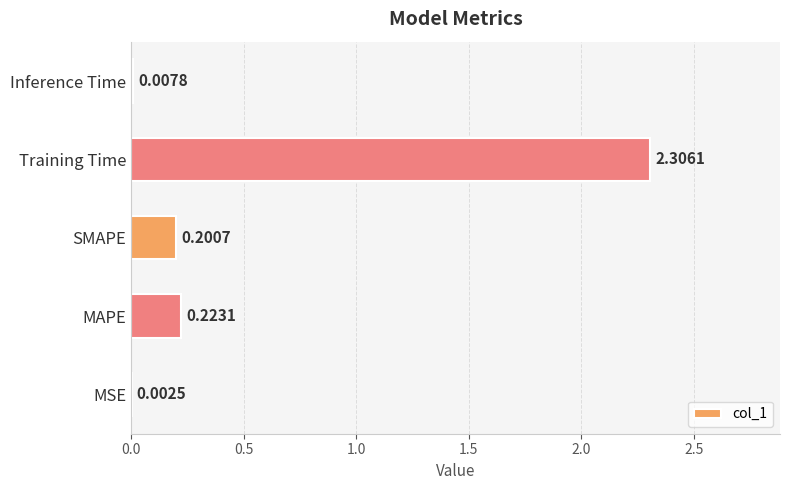

Between Training Time and SMAPE, which is larger?

Training Time